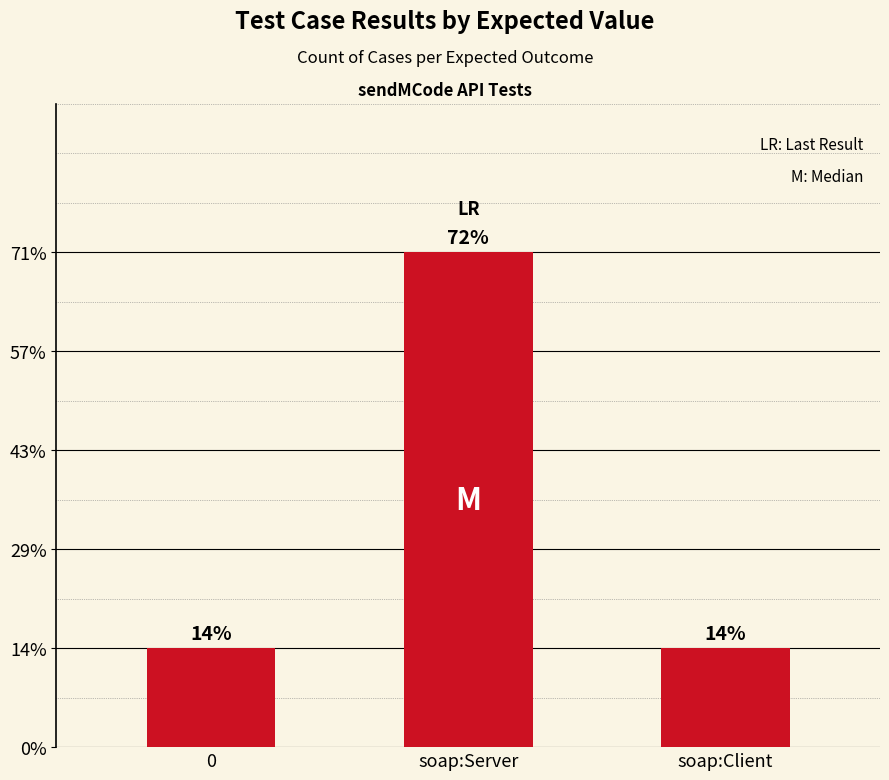

Does the chart contain any negative values?

No